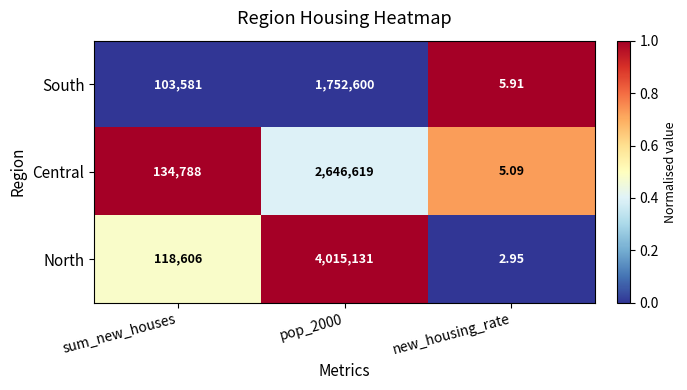

Which category has the lowest value in the South series?

new_housing_rate